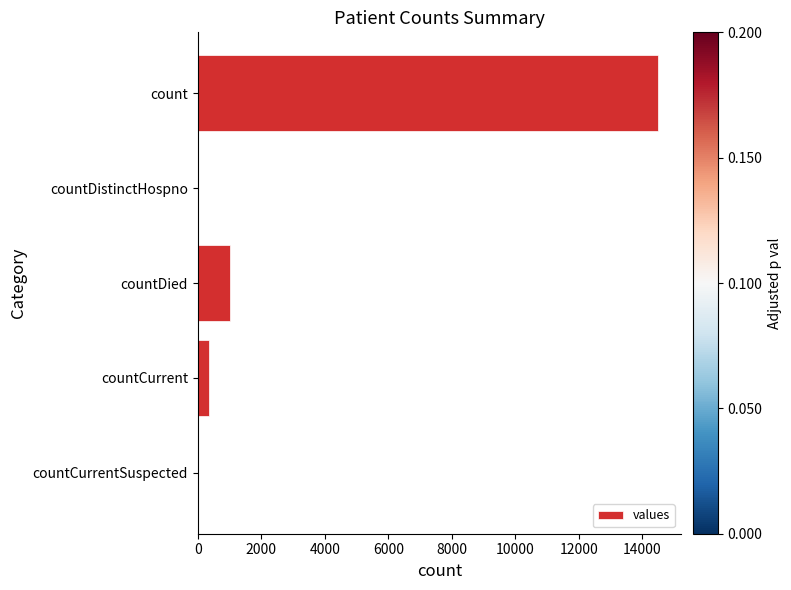

What is the sum of all values?

15866